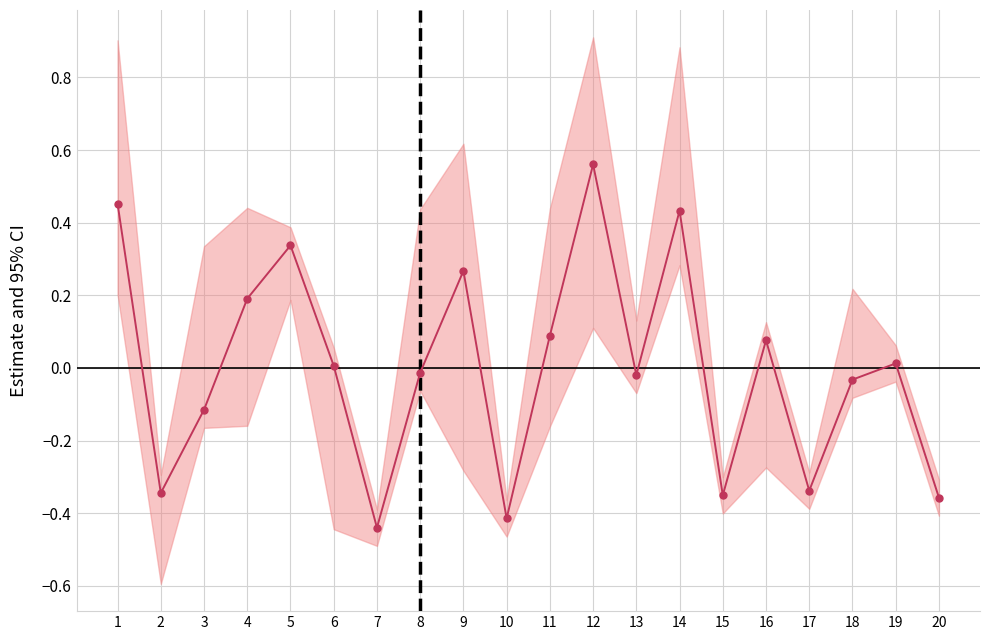

How many negative values are there?

10